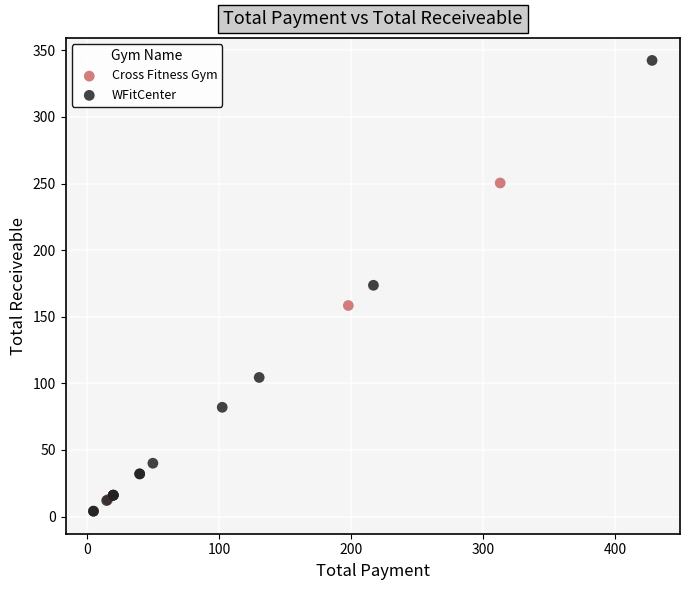

Which series contains the highest Y value?

WFitCenter